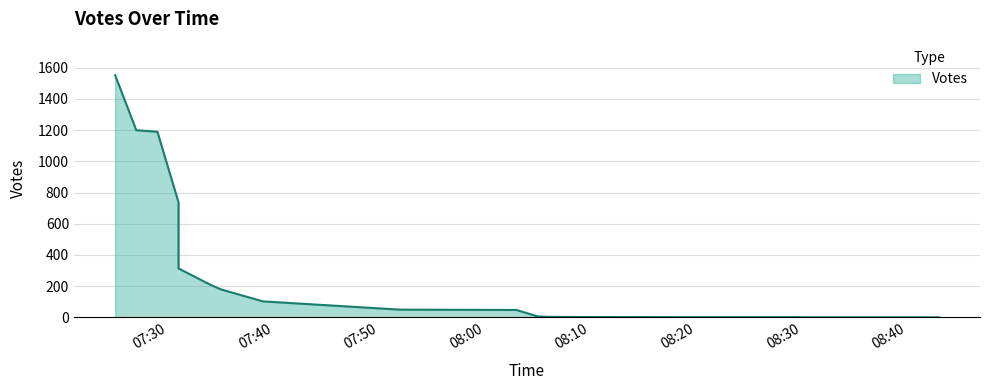

Is it true that the value at 2019-09-05 07:25 is 1551?

True